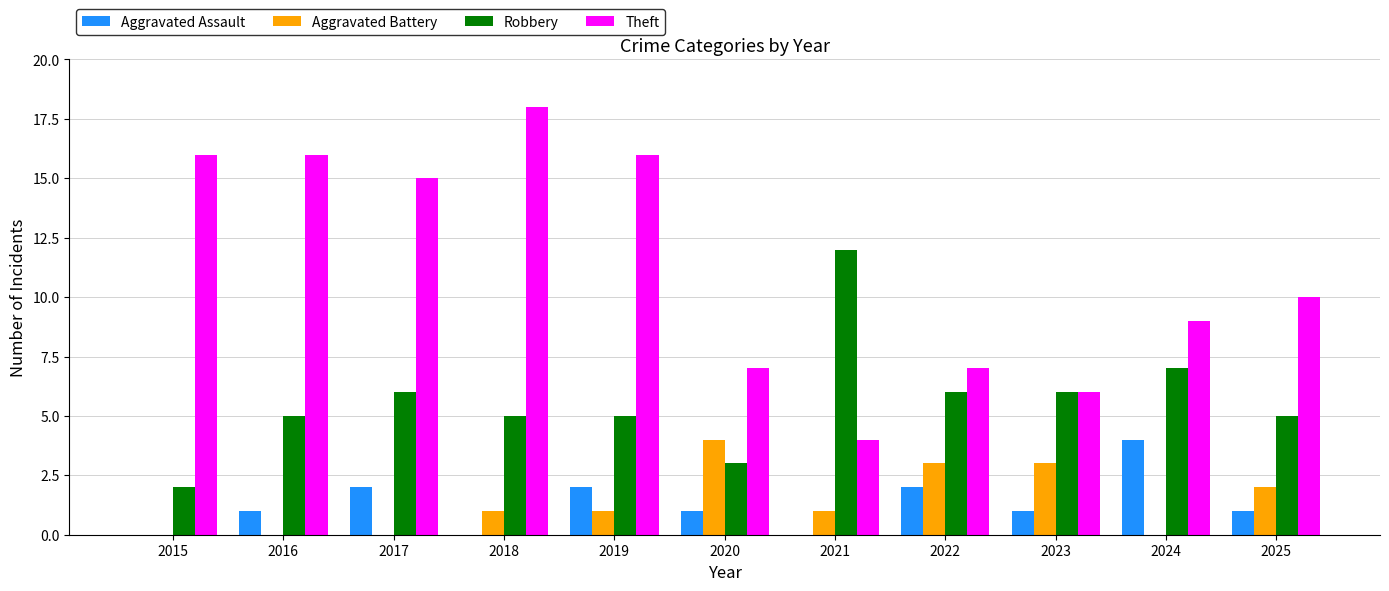

Reading left to right, what are all the values shown in this chart?

Aggravated Assault: 2015=0	2016=1	2017=2	2018=0	2019=2	2020=1	2021=0	2022=2	2023=1	2024=4	2025=1
Aggravated Battery: 2015=0	2016=0	2017=0	2018=1	2019=1	2020=4	2021=1	2022=3	2023=3	2024=0	2025=2
Robbery: 2015=2	2016=5	2017=6	2018=5	2019=5	2020=3	2021=12	2022=6	2023=6	2024=7	2025=5
Theft: 2015=16	2016=16	2017=15	2018=18	2019=16	2020=7	2021=4	2022=7	2023=6	2024=9	2025=10